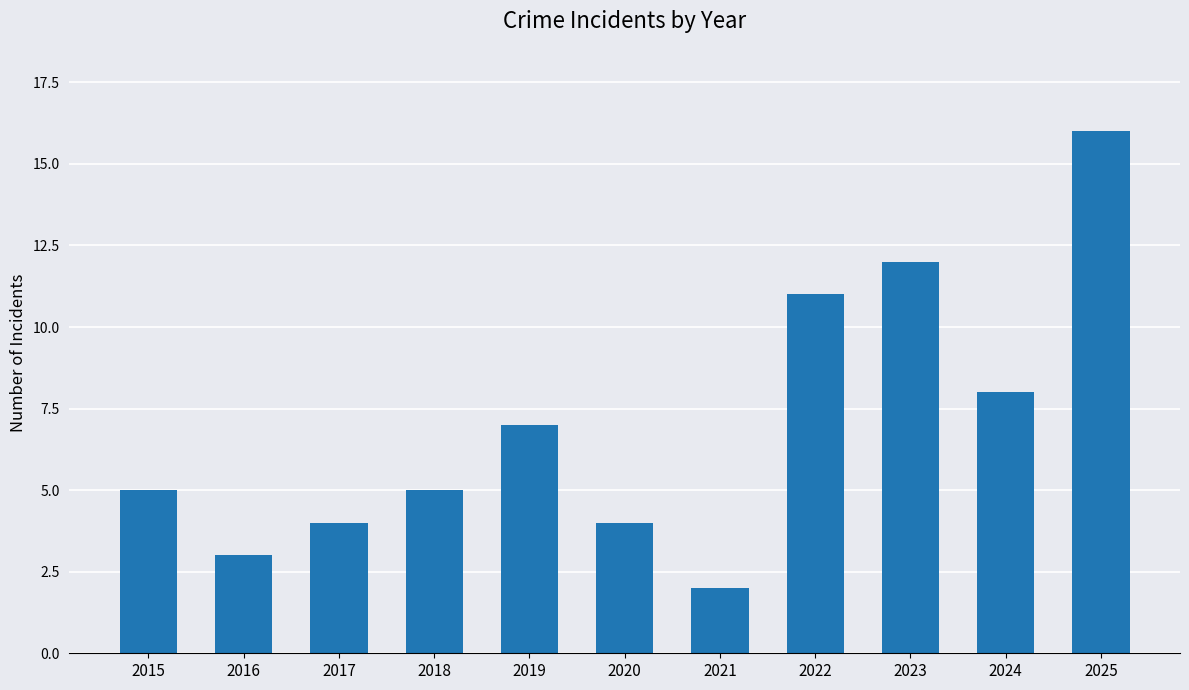

Between 2017 and 2024, which is larger?

2024